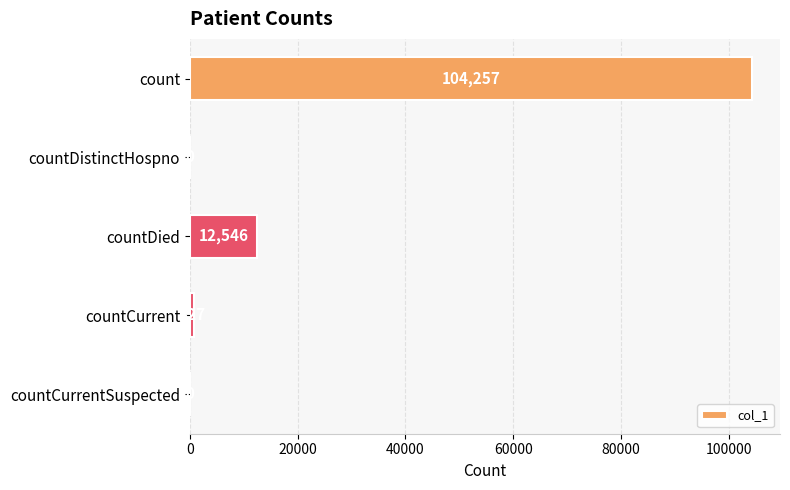

The value at count is 104257. True or false?

True